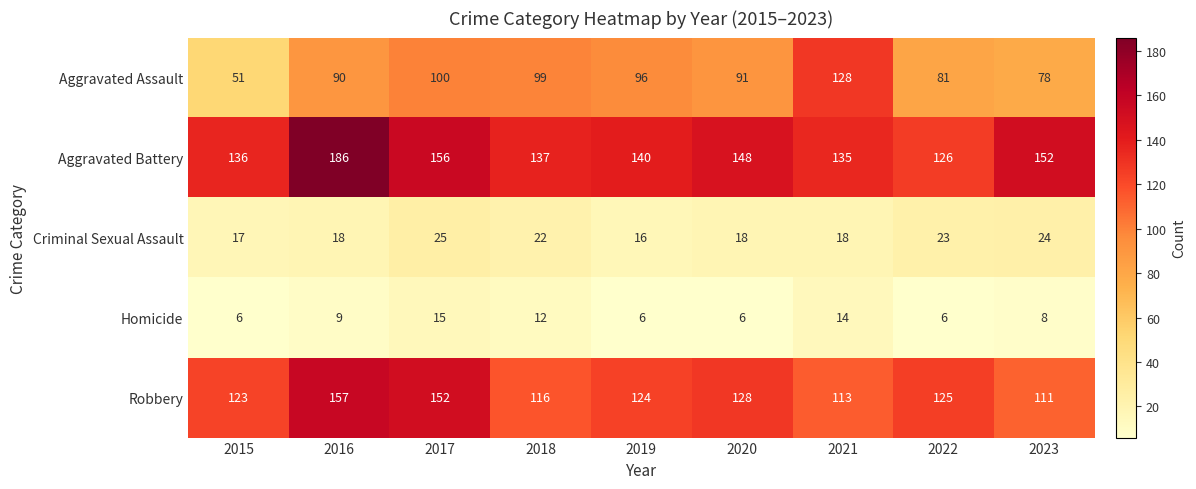

Count the number of data series in this chart.

5